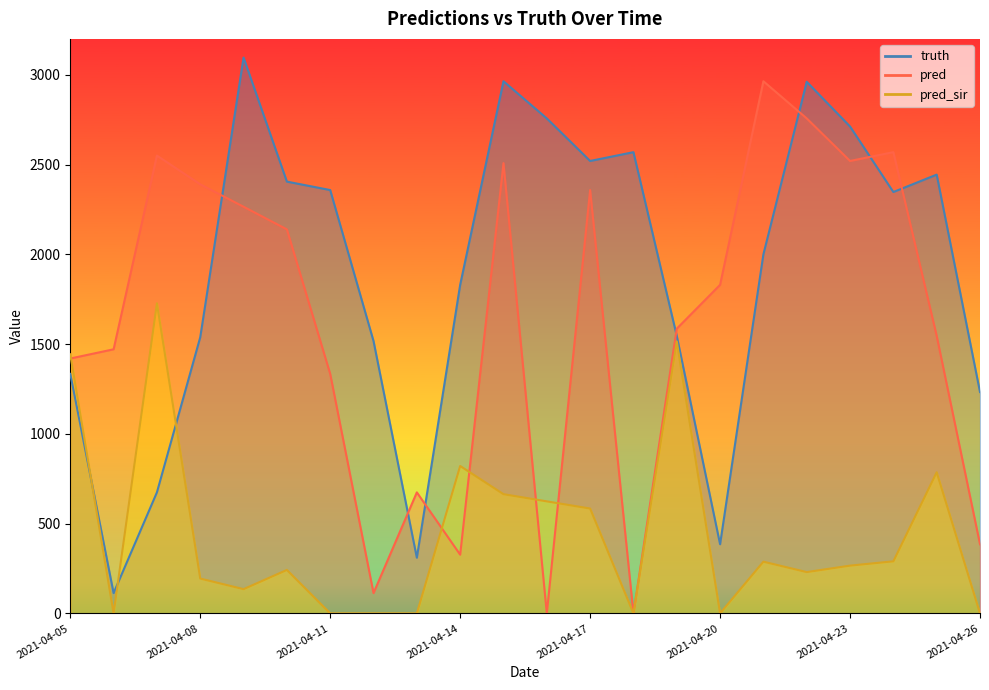

True or false: pred has a value of 1112.9 at 2021-04-15.

False